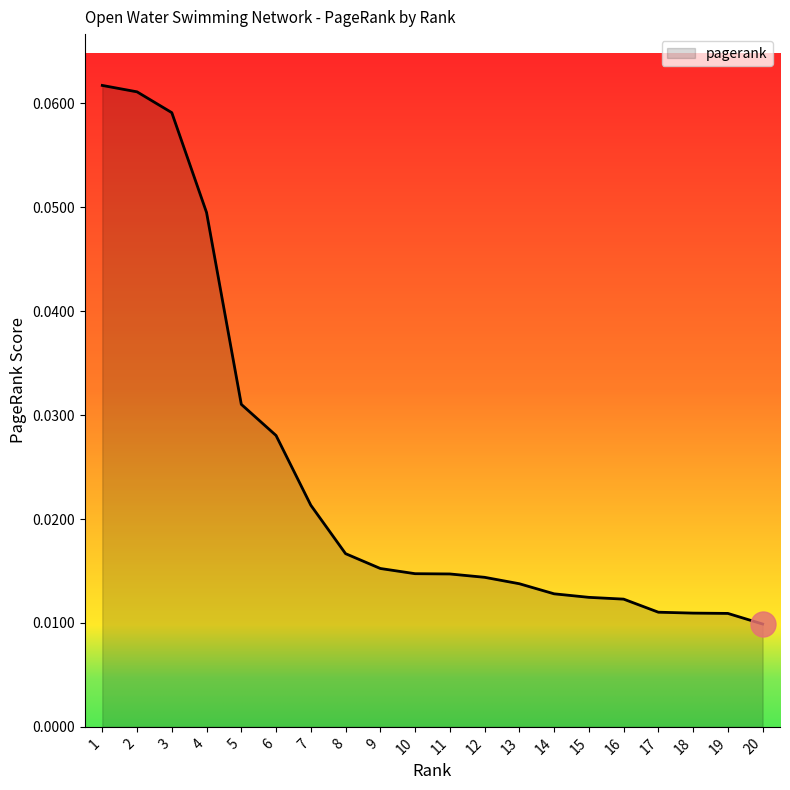

Which has a higher value, 20 or 14?

14